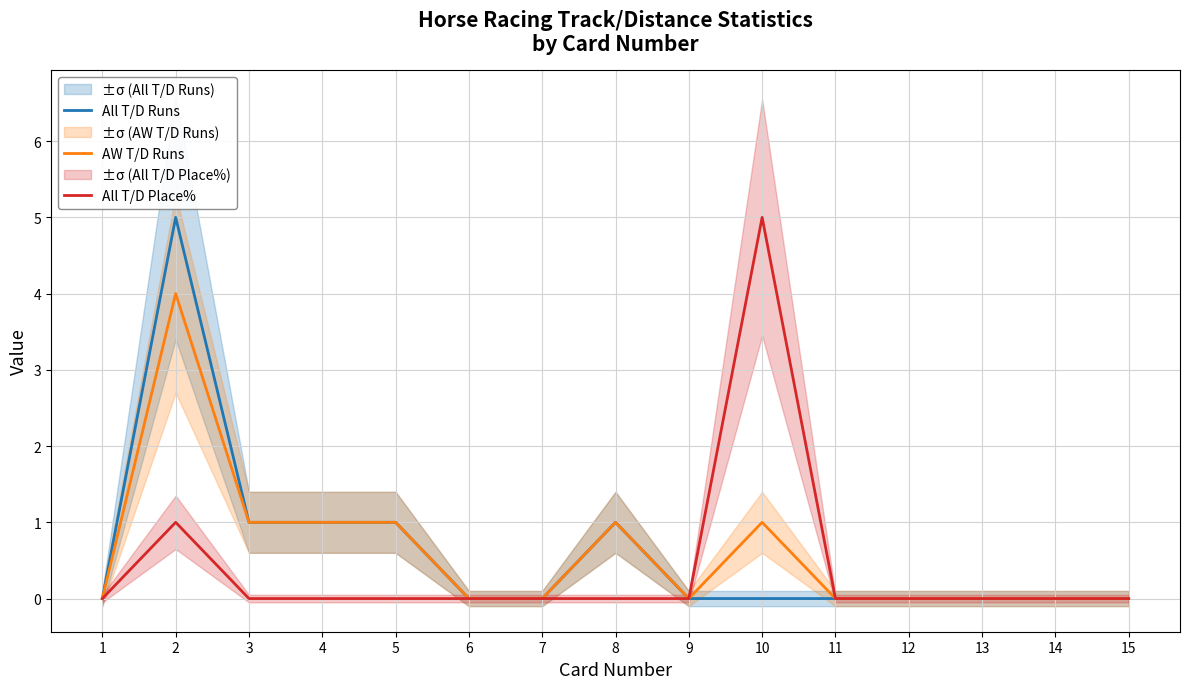

What is the total value across all series at 2?

10